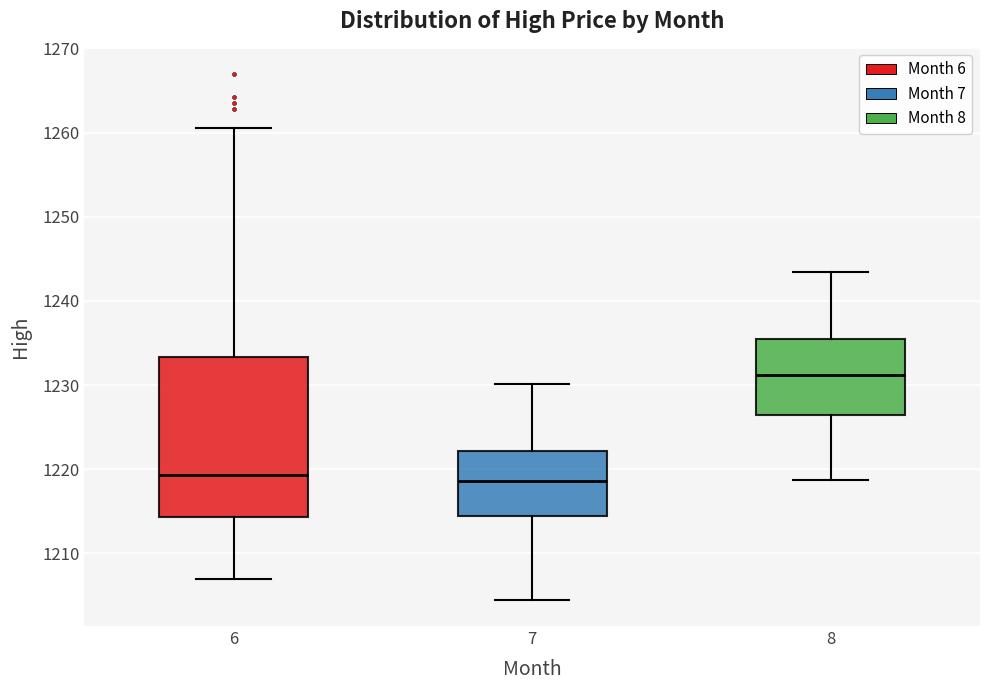

Which box's median line is the highest?

8